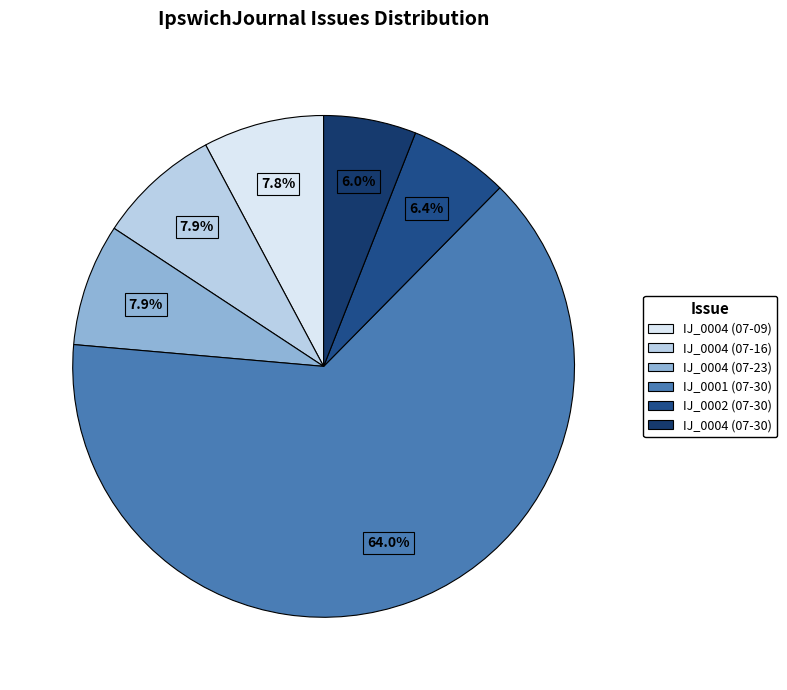

What is the largest slice in the pie chart?

1814.07.30_IpswichJournal_0001